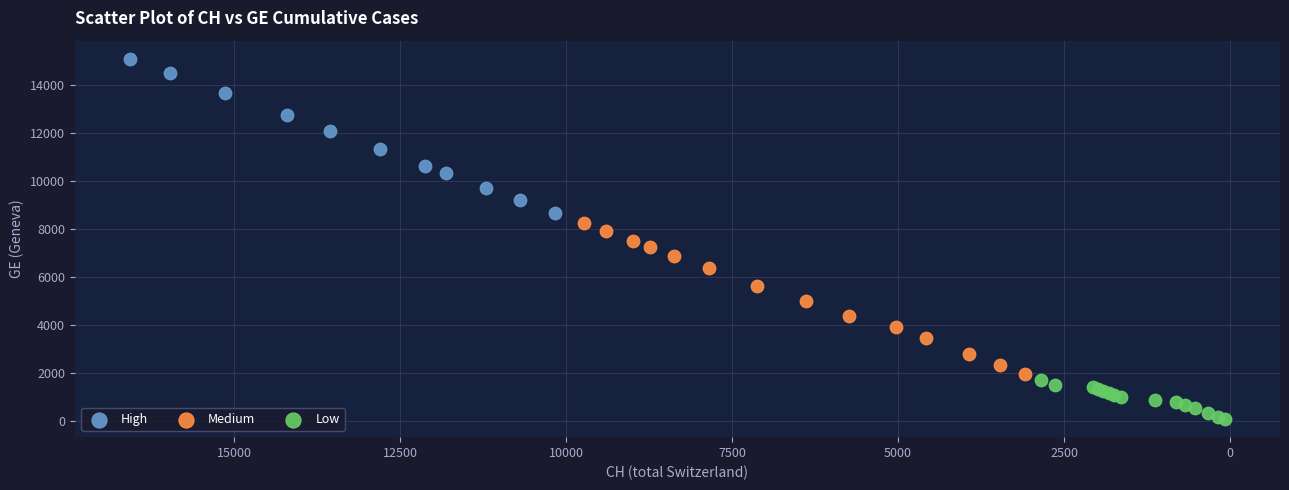

Which series contains the lowest Y value?

Low